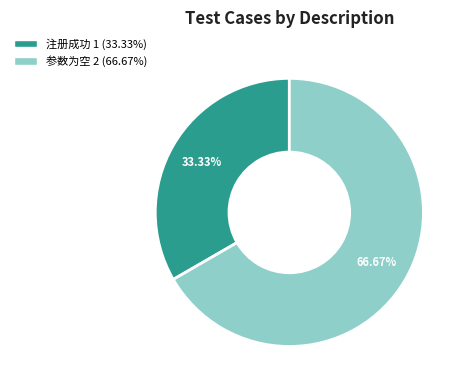

To the nearest percent, what is the difference between the 注册成功 and 参数为空 slice percentages?

33%